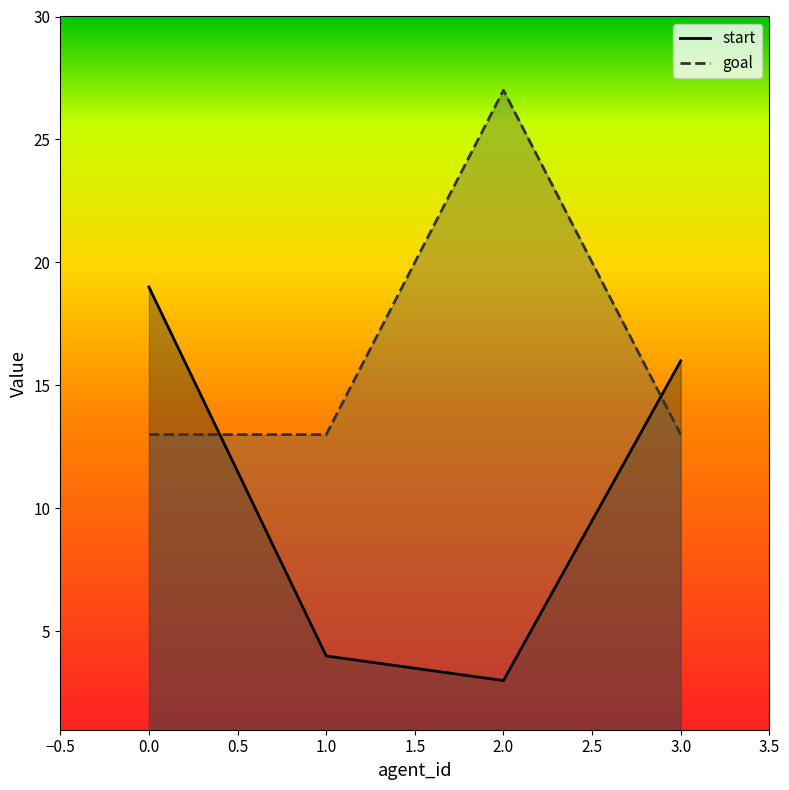

What is the maximum value for start?

19